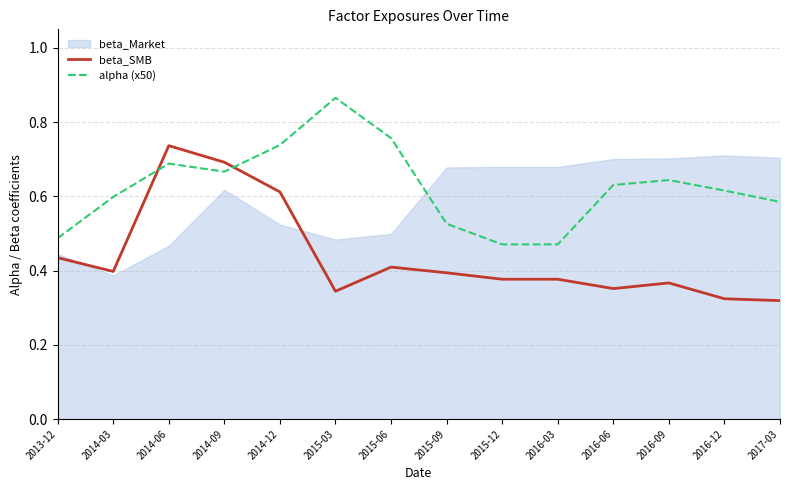

The beta_SMB series shows 1.0 at 2014-06. True or false?

False